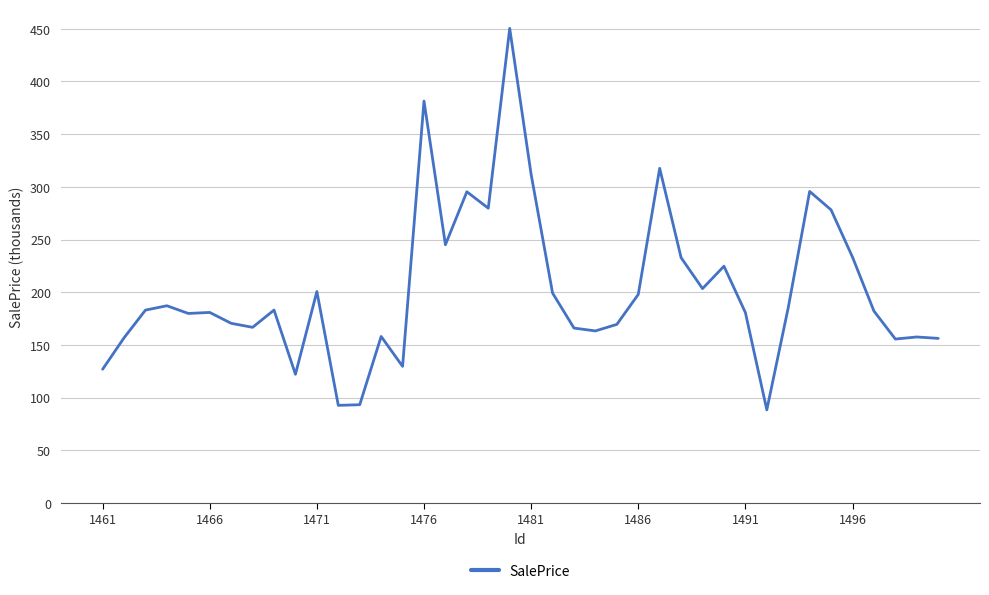

What is the minimum value shown in the chart?

88.4